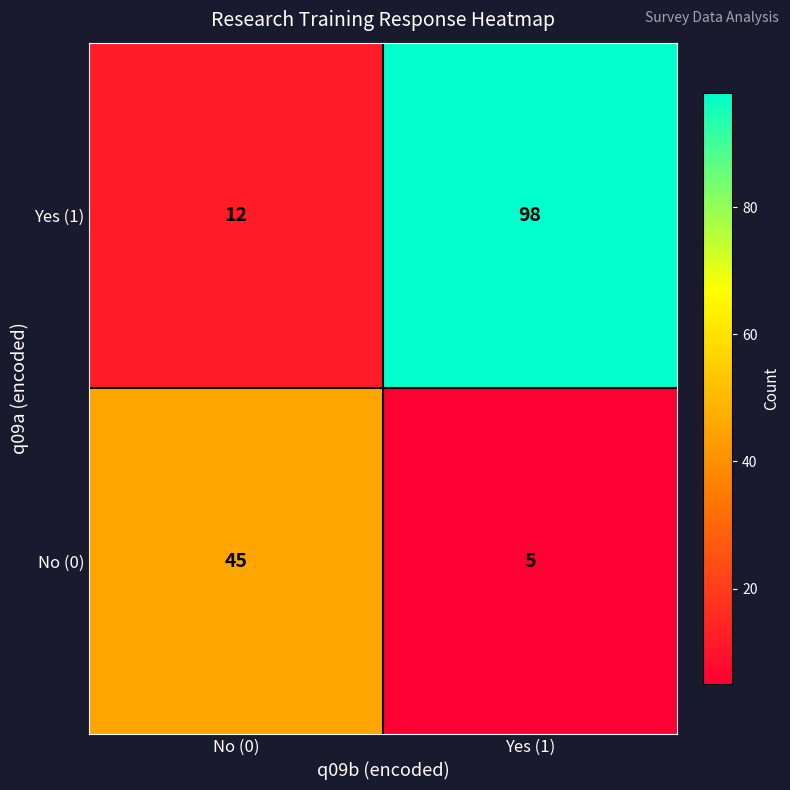

Reading left to right, list all the values displayed in this chart.

Yes (1): 12	98
No (0): 45	5